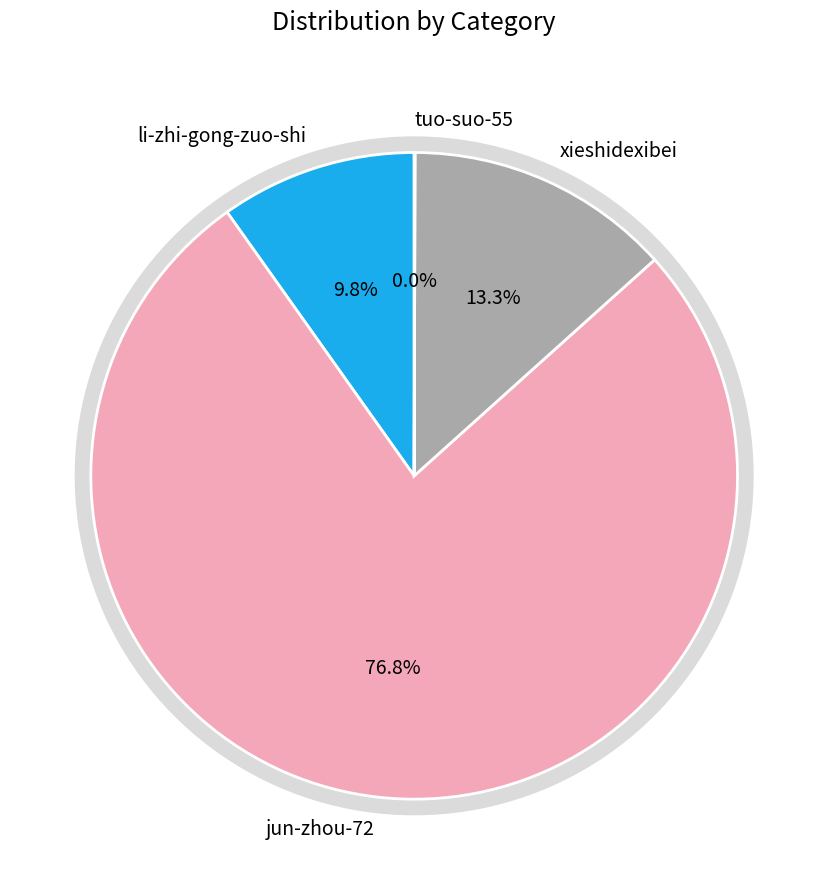

What portion of the pie excludes li-zhi-gong-zuo-shi?

90.2%